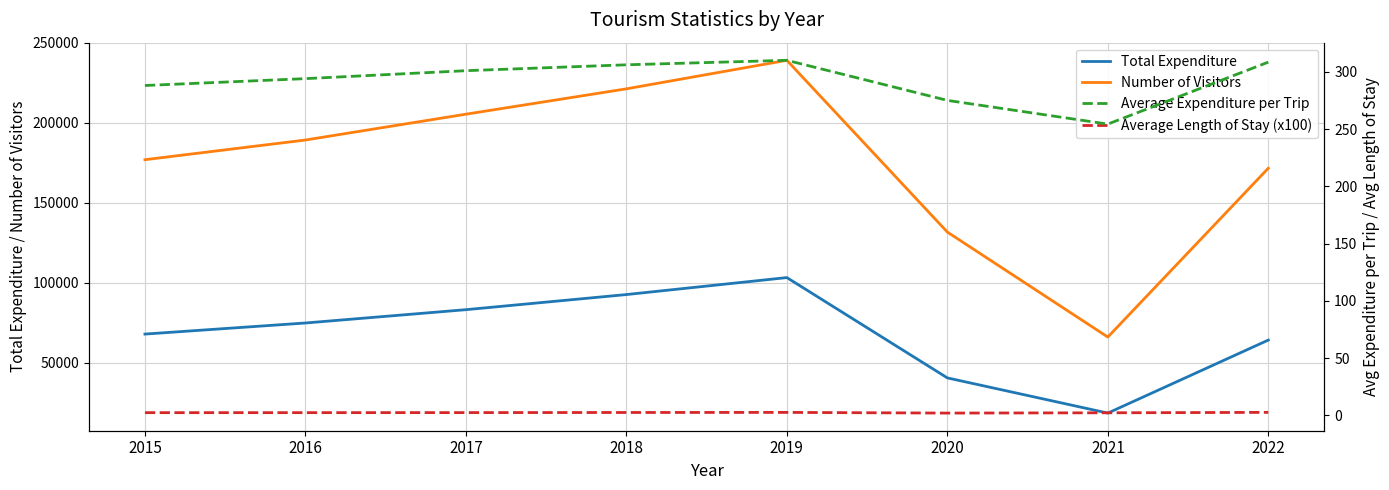

Read the Average Expenditure per Trip value at 2021.

254.3